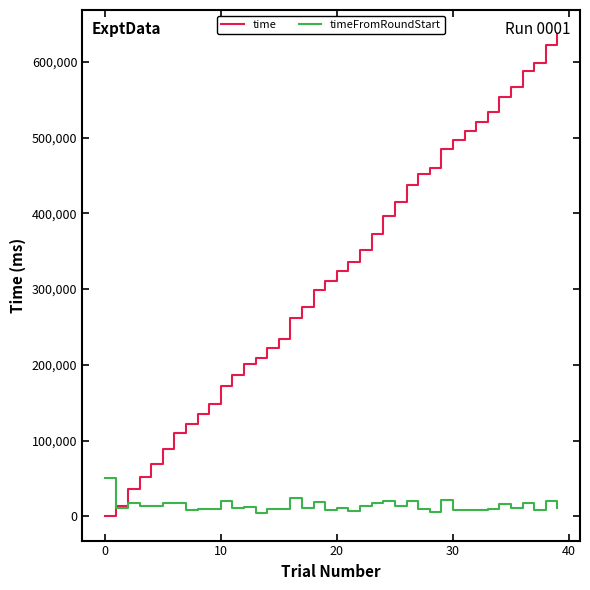

Which series has the largest range (max minus min)?

time